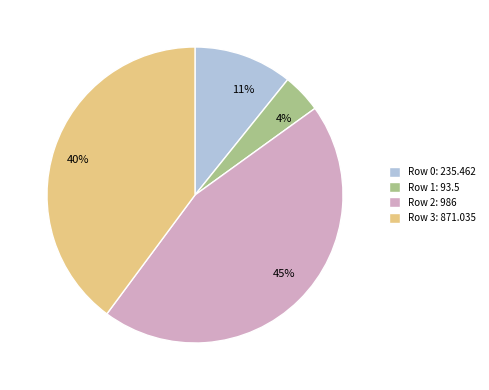

True or false: Row 0: 235.462 accounts for 1% of the total.

False